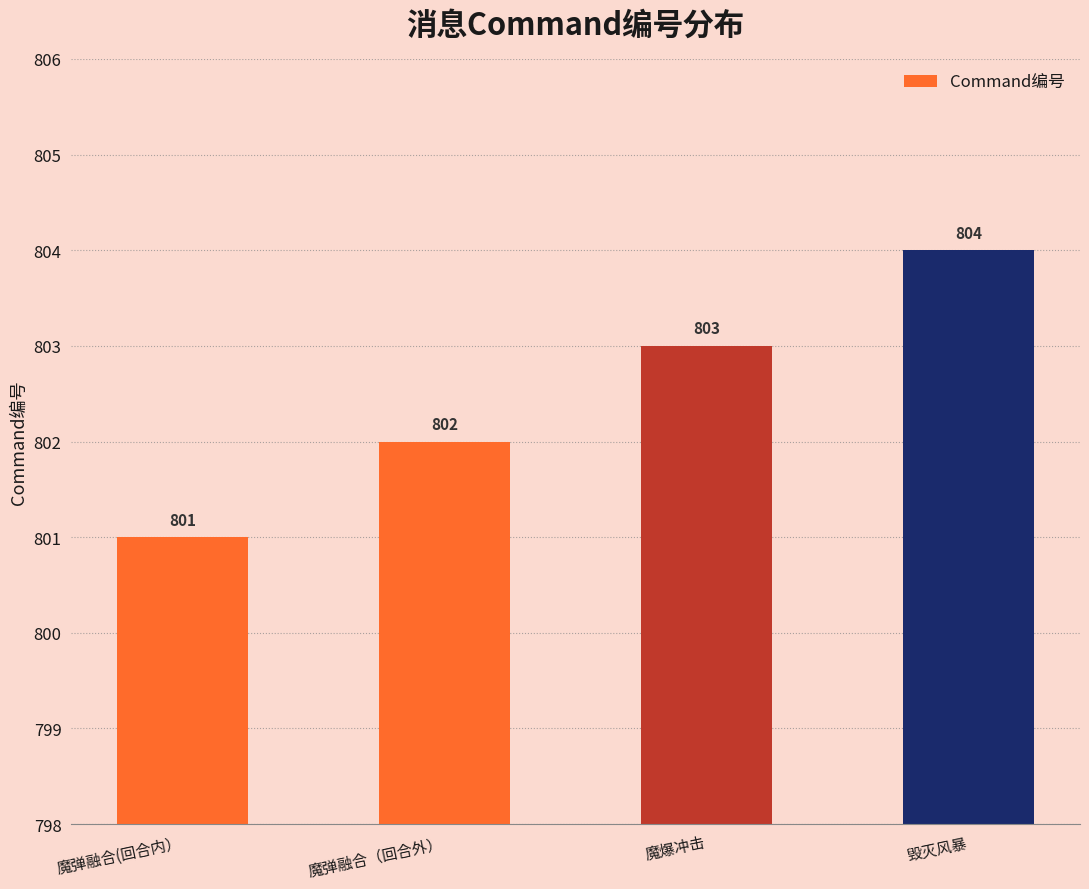

At which category does the chart reach its peak across all series?

毁灭风暴